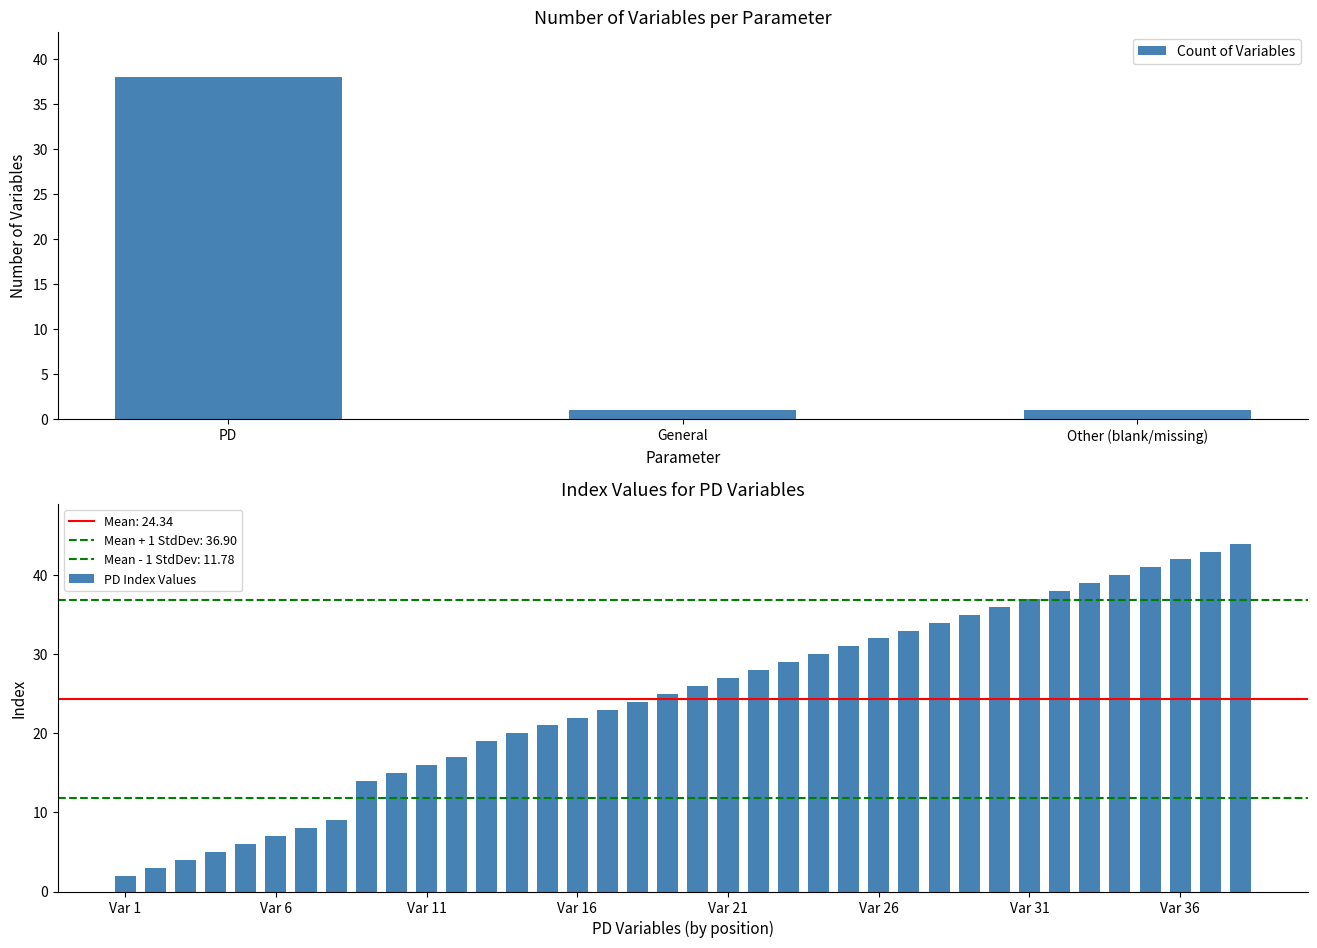

Which category has the highest value in the Count of Variables series?

PD